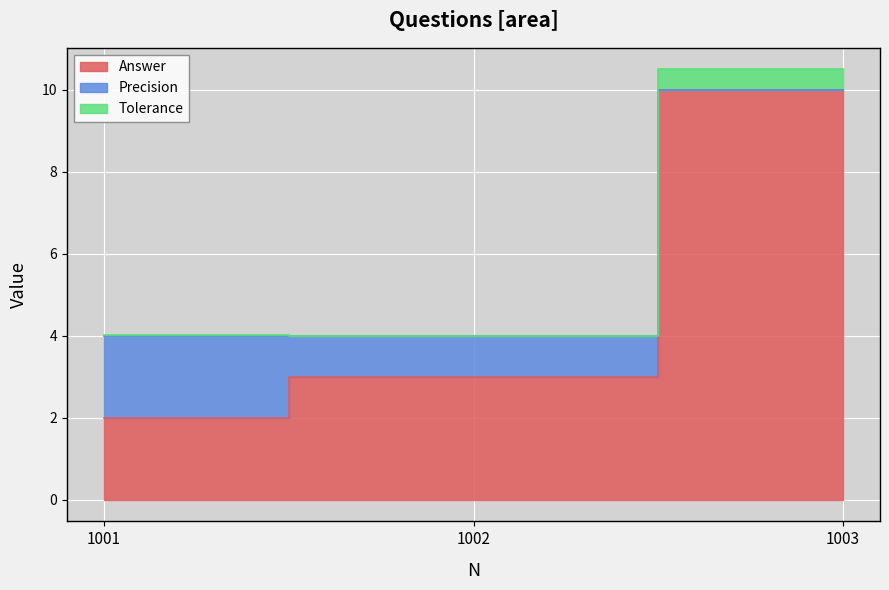

The Answer series shows 0.5 at 1001. True or false?

False